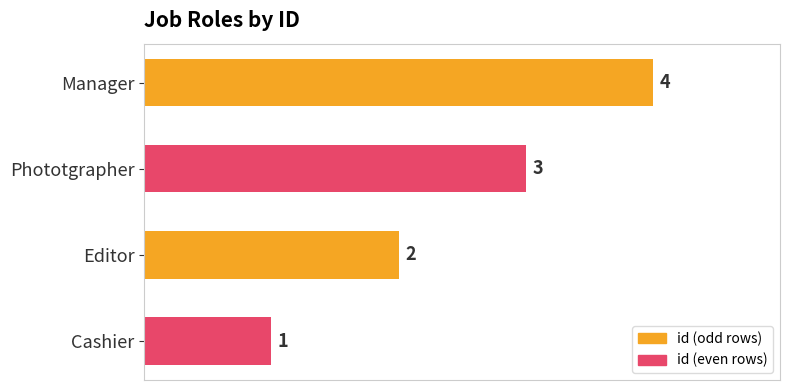

Approximately how many times larger is the value at Cashier compared to Phototgrapher?

0.3